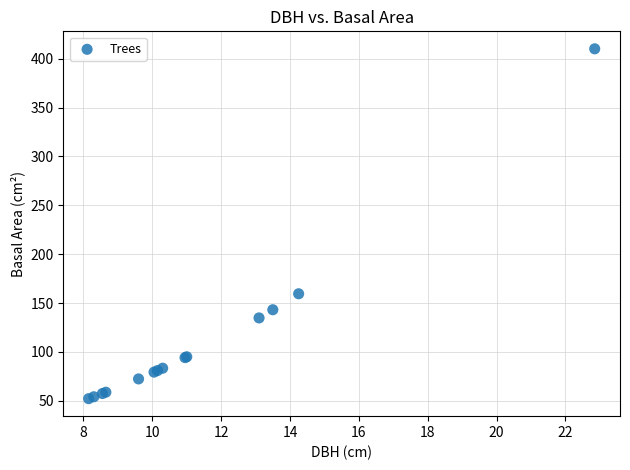

What Y value in the scatter plot is closest to 231?

159.5